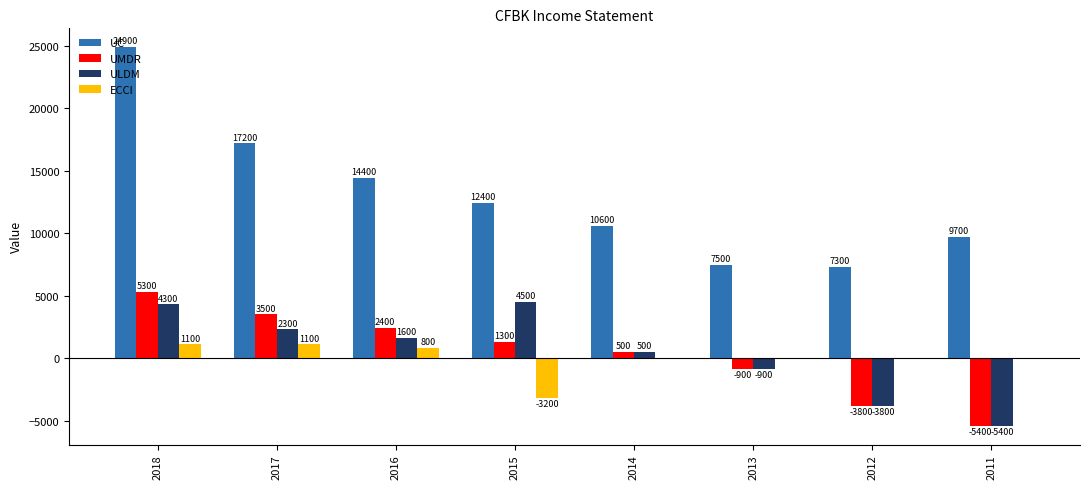

The value of ULDM at 2012 is -3800. True or false?

True